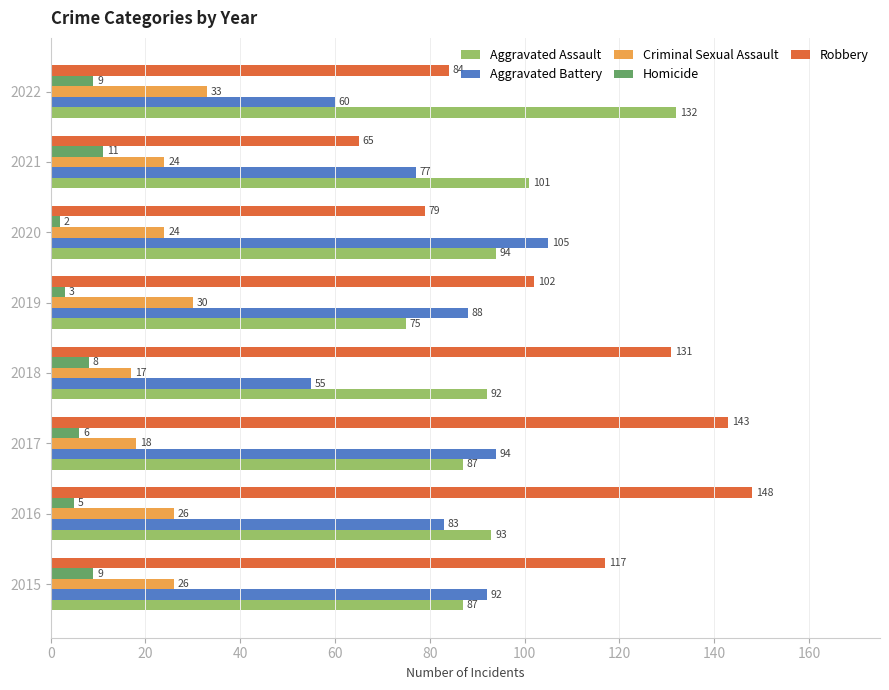

True or false: Aggravated Assault has a value of 116 at 2017.

False